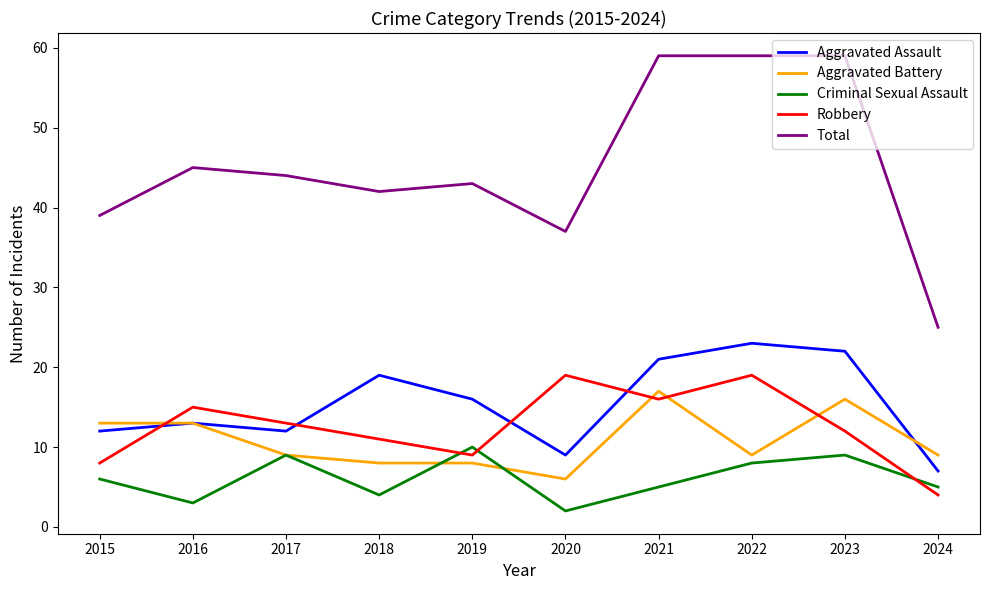

Where is the first local minimum for Criminal Sexual Assault?

2016